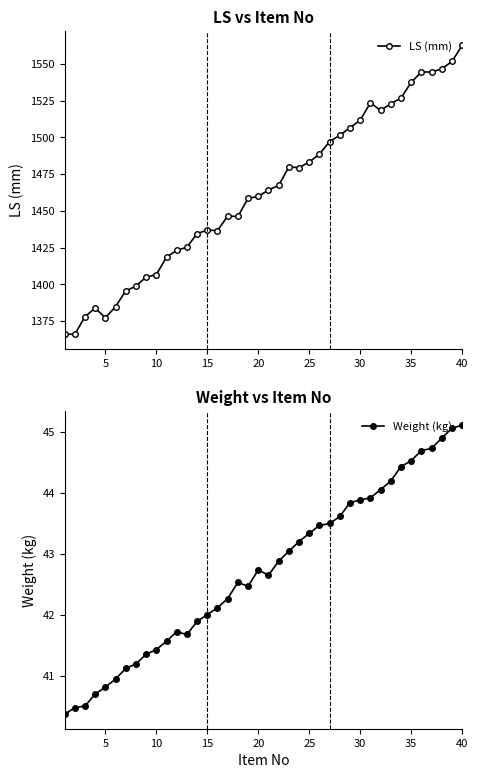

What is the maximum value shown in the chart?

1562.6